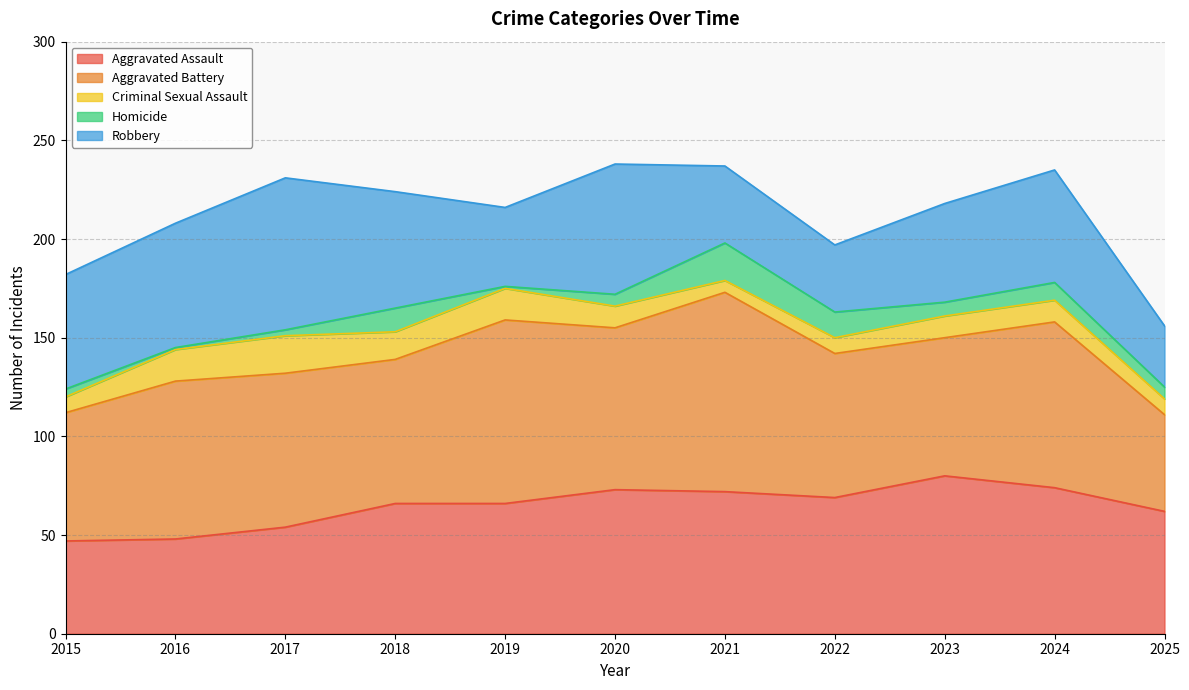

Is it true that Robbery equals 27 at 2018?

False